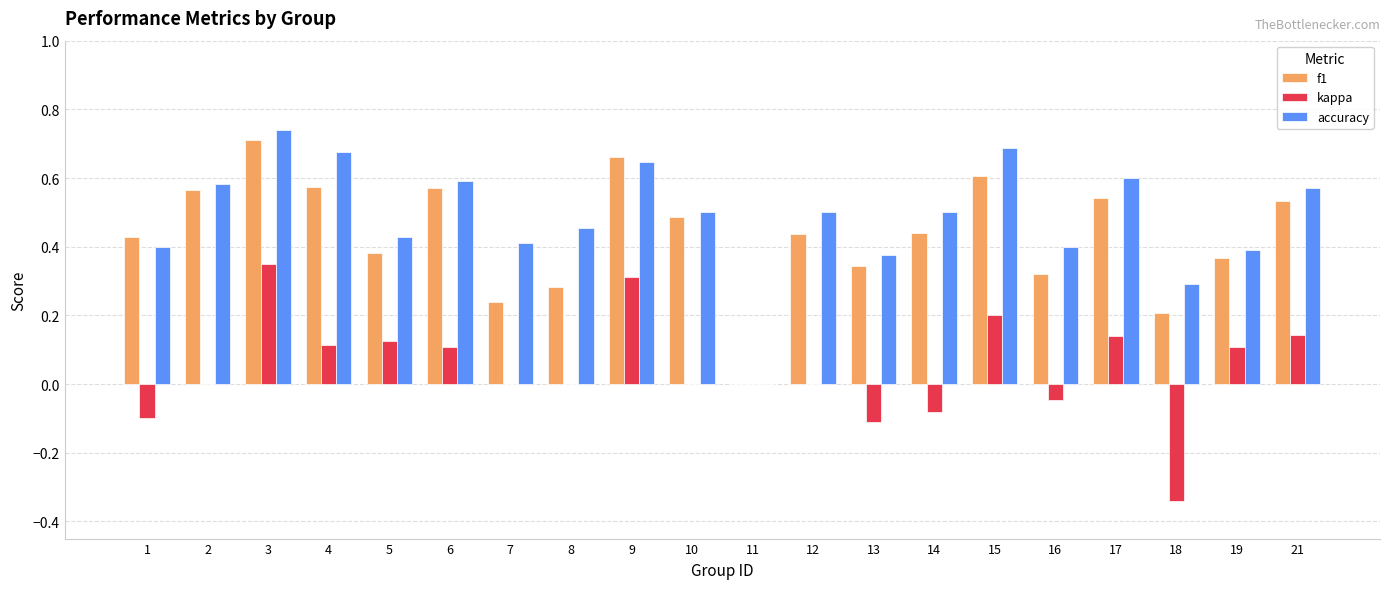

True or false: accuracy has a value of 0.6 at 6.

True